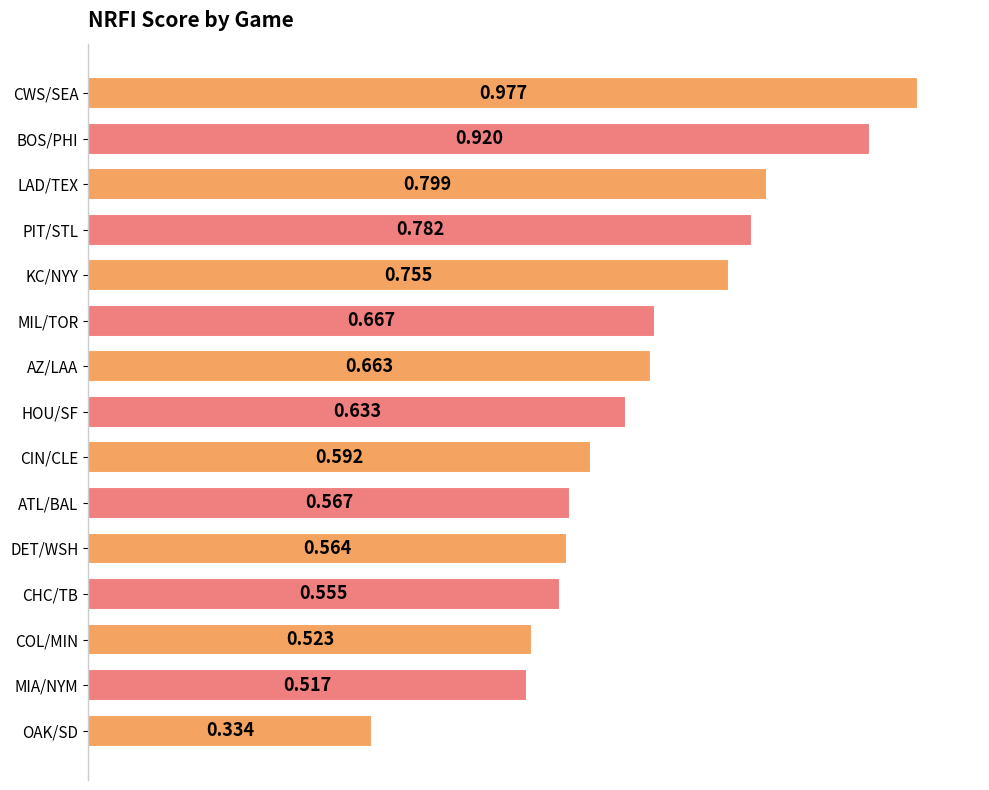

List the labels in order of value, smallest first.

OAK/SD, MIA/NYM, COL/MIN, CHC/TB, DET/WSH, ATL/BAL, CIN/CLE, HOU/SF, AZ/LAA, MIL/TOR, KC/NYY, PIT/STL, LAD/TEX, BOS/PHI, CWS/SEA